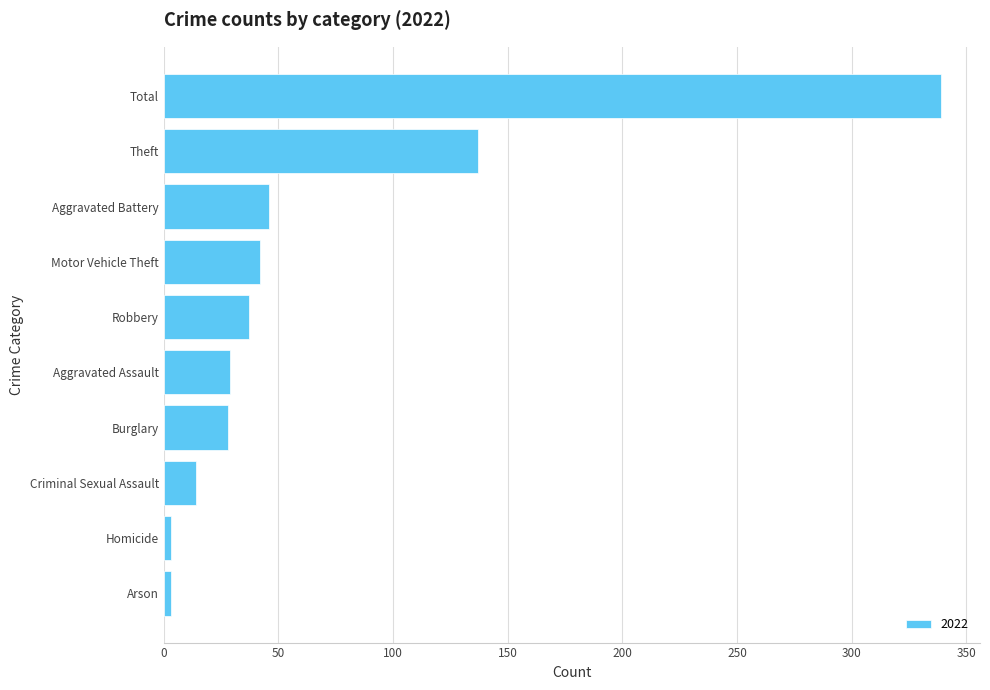

What is the difference between the maximum and second lowest values?

336